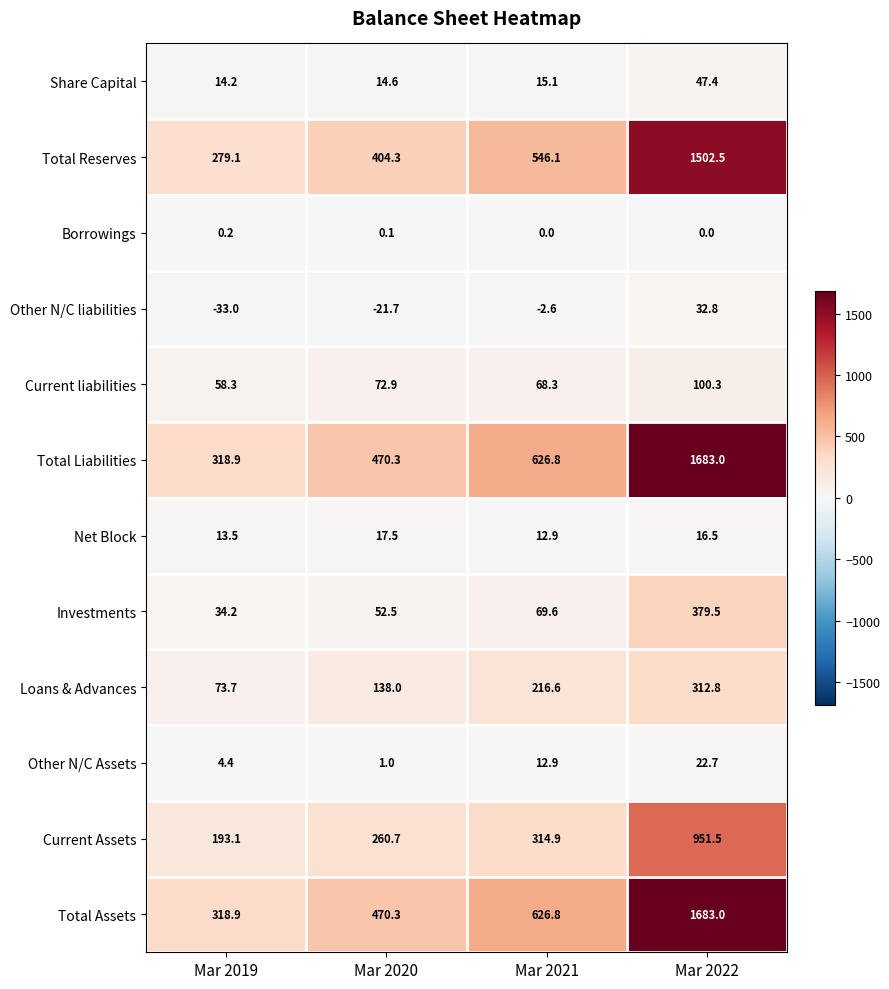

At which category is the sum across all series the highest?

Mar 2022